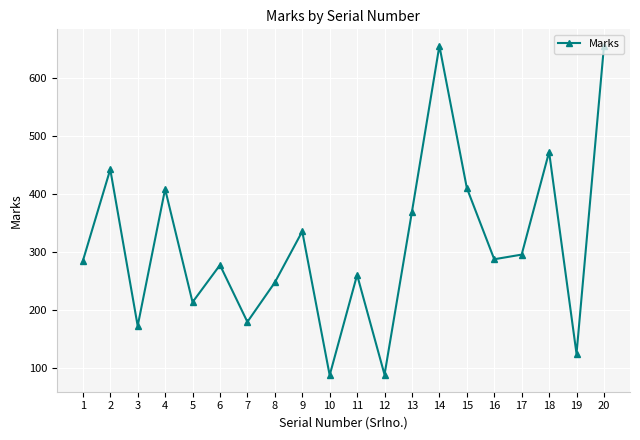

What is the greatest value displayed?

656